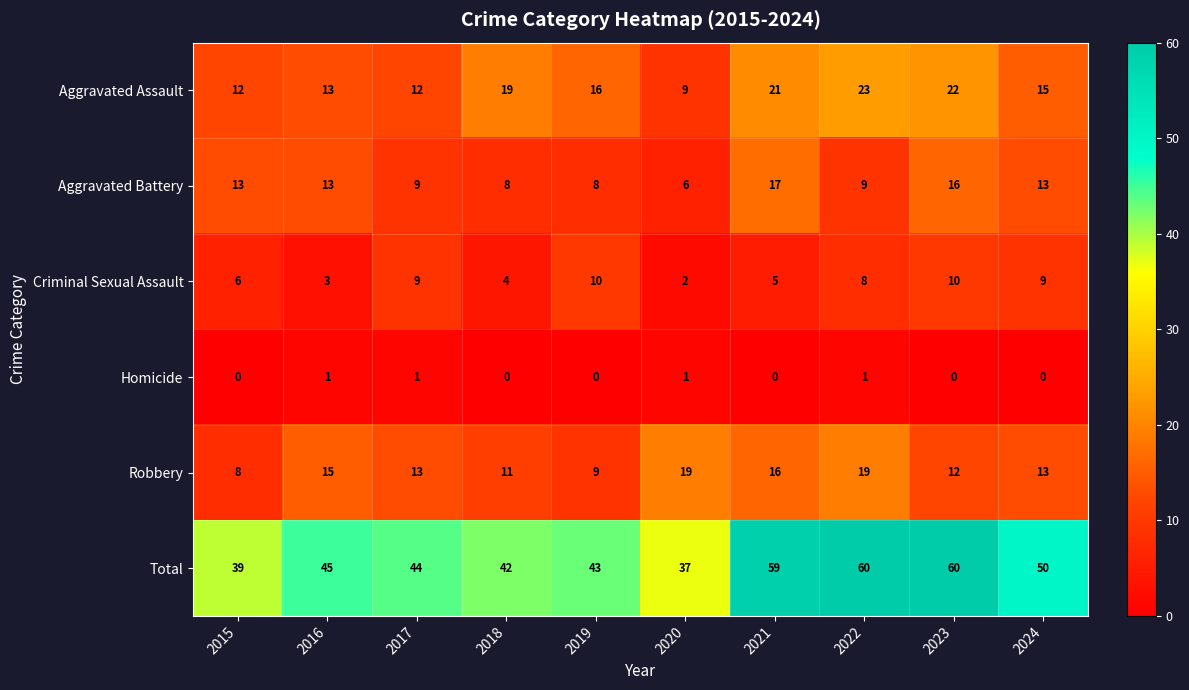

Rank the series at 2021 from highest to lowest value.

Total, Aggravated Assault, Aggravated Battery, Robbery, Criminal Sexual Assault, Homicide